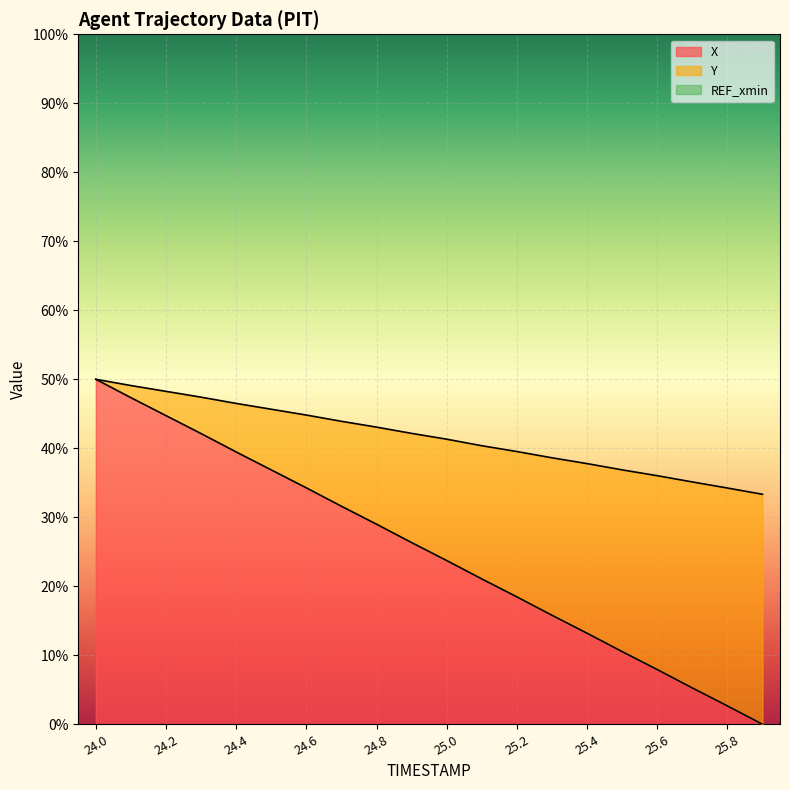

Reading right to left, transcribe all the data shown in this chart.

X: 25.9=0.0	25.8=2.7	25.7=5.3	25.6=7.9	25.5=10.5	25.4=13.2	25.3=15.8	25.2=18.5	25.1=21.1	25.0=23.7	24.9=26.3	24.8=29.0	24.7=31.6	24.6=34.3	24.5=36.9	24.4=39.5	24.3=42.1	24.2=44.7	24.1=47.3	24.0=50.0
Y: 25.9=33.3	25.8=34.2	25.7=35.1	25.6=36.0	25.5=36.9	25.4=37.8	25.3=38.6	25.2=39.5	25.1=40.4	25.0=41.3	24.9=42.2	24.8=43.1	24.7=43.9	24.6=44.8	24.5=45.7	24.4=46.5	24.3=47.4	24.2=48.3	24.1=49.1	24.0=50.0